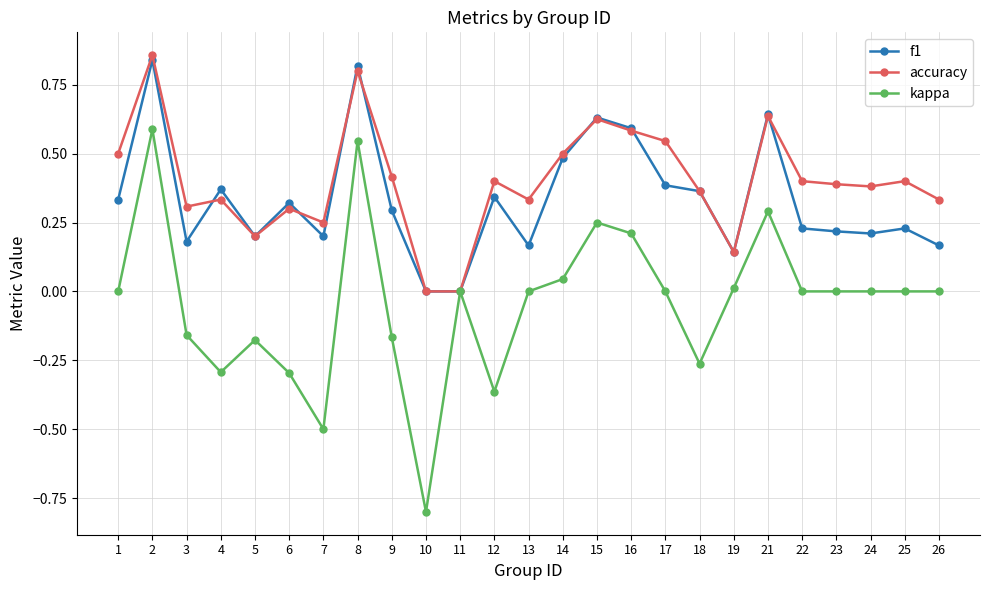

Between 5 and 24, which series saw the biggest shift?

accuracy